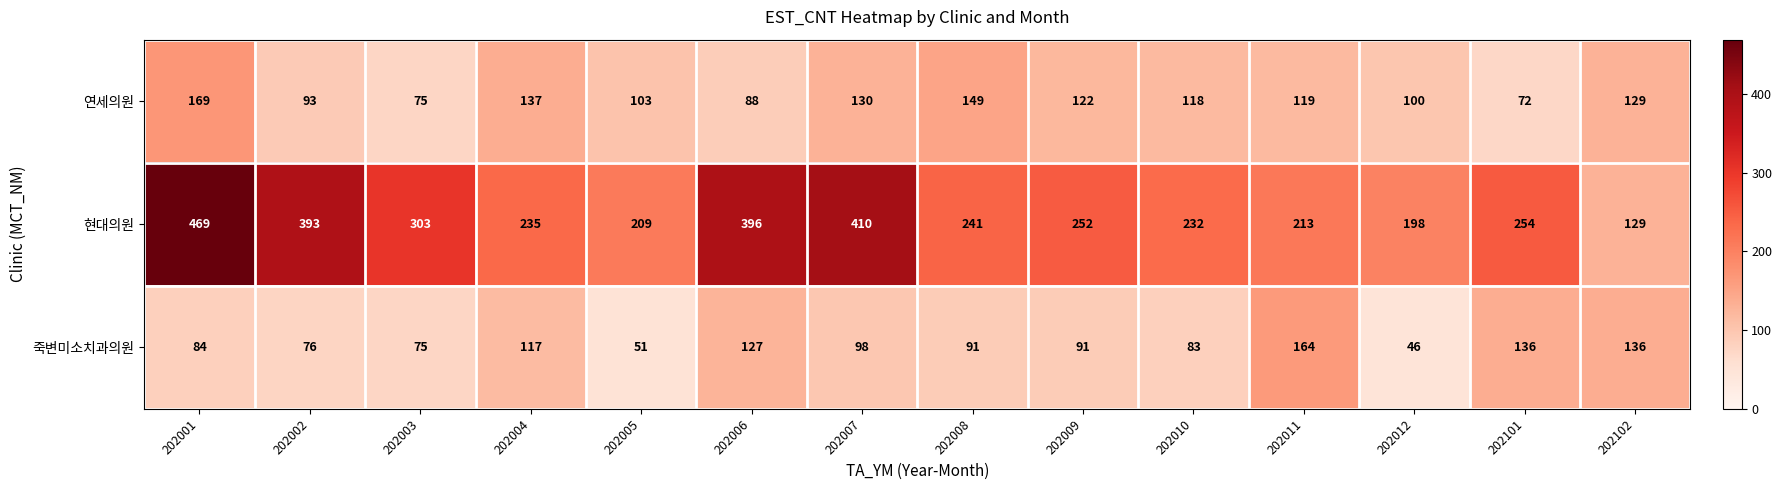

At which category does the chart reach its minimum across all series?

202012